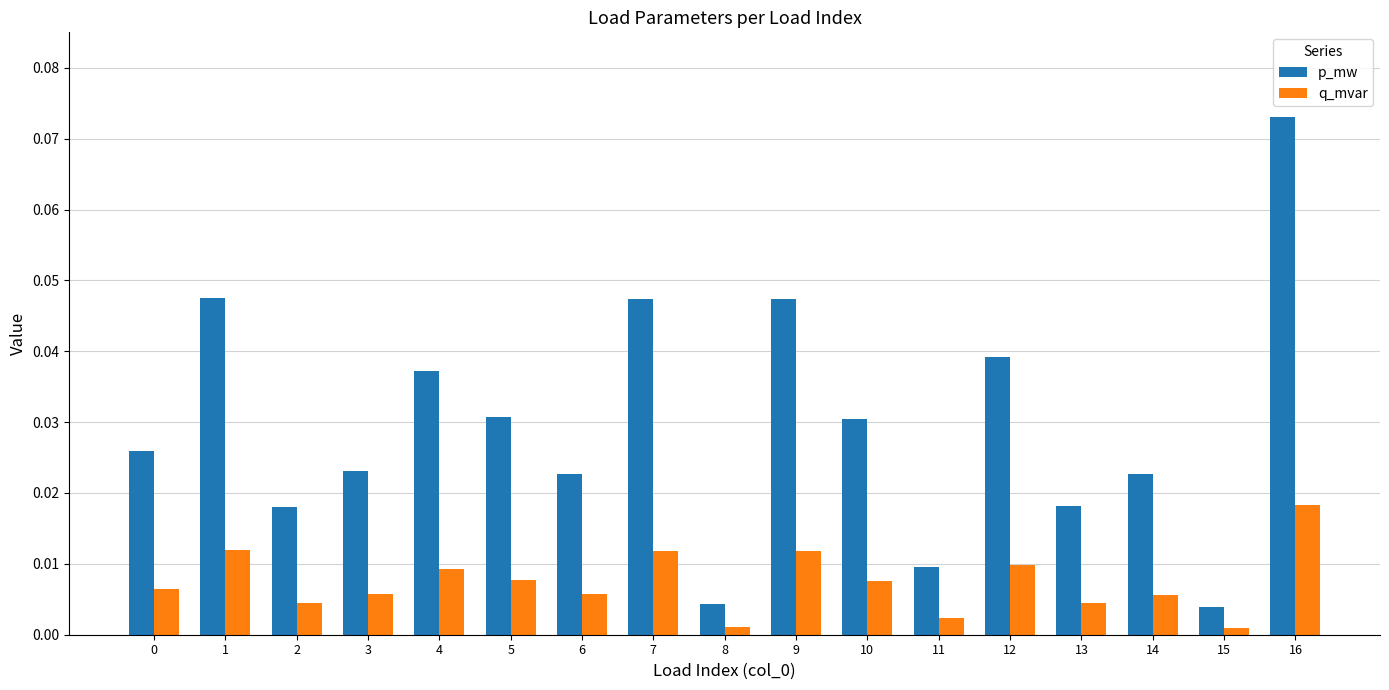

Rank the series by their average value, from lowest to highest.

q_mvar, p_mw